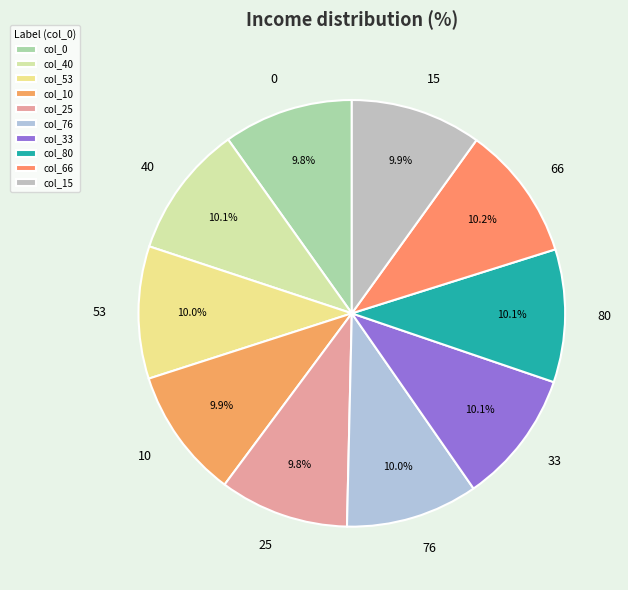

What percentage is NOT represented by 66?

89.8%